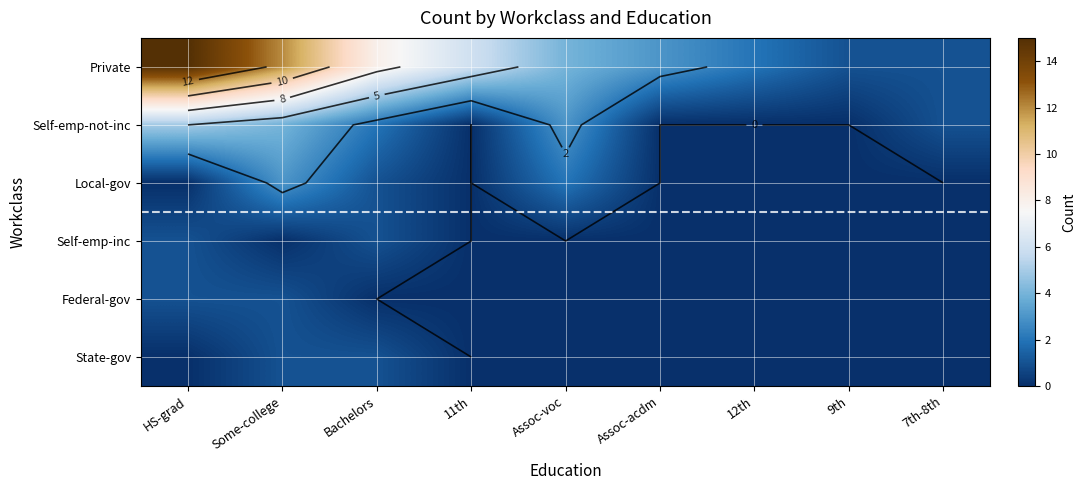

Which series has the largest range (max minus min)?

Private